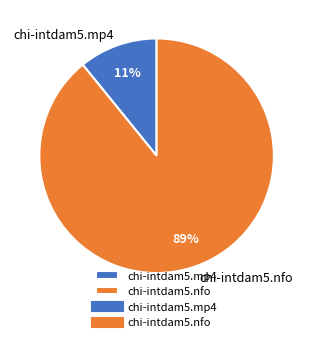

Combined, do chi-intdam5.mp4 and chi-intdam5.nfo account for over 50%?

Yes